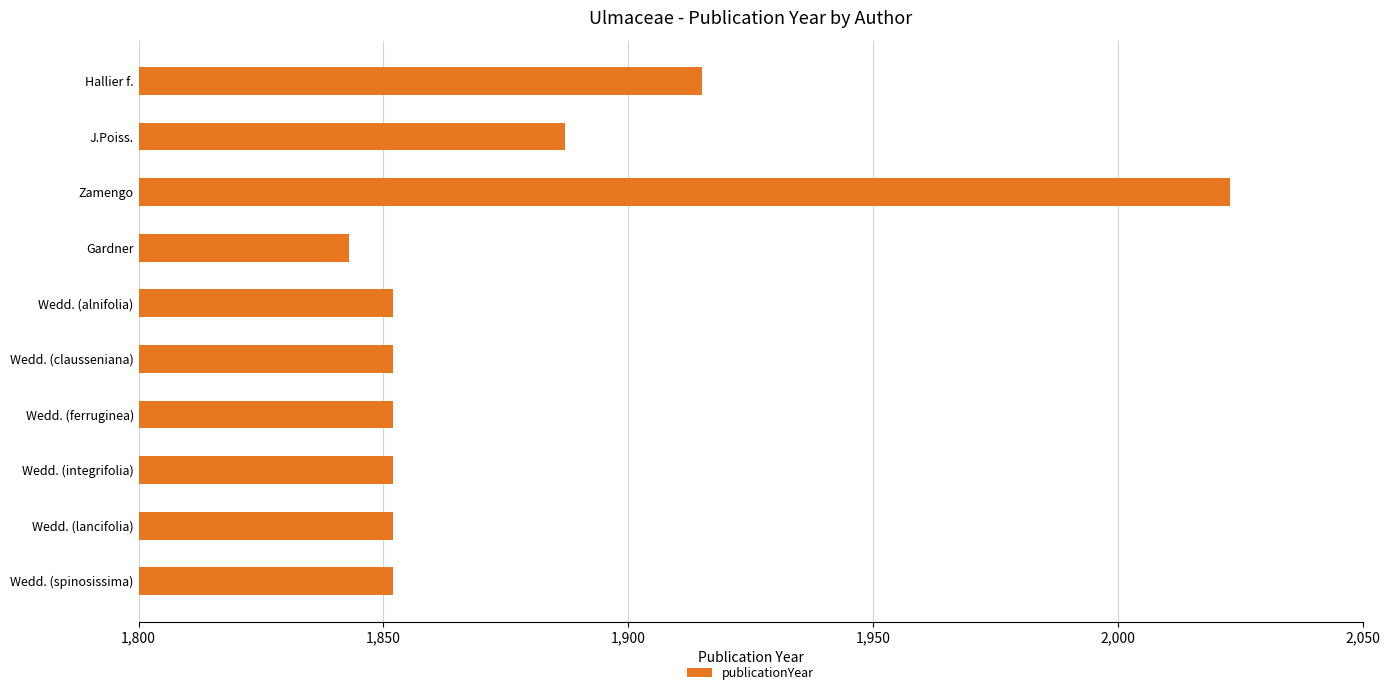

Which category has the highest value across all series?

Zamengo